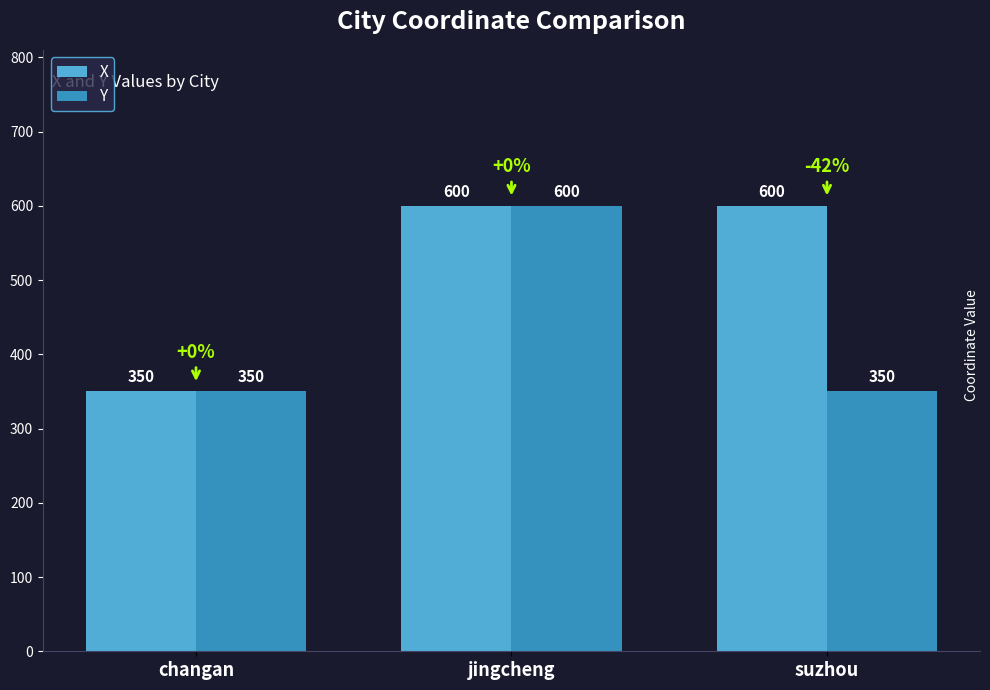

What is the lowest value of the X series?

350